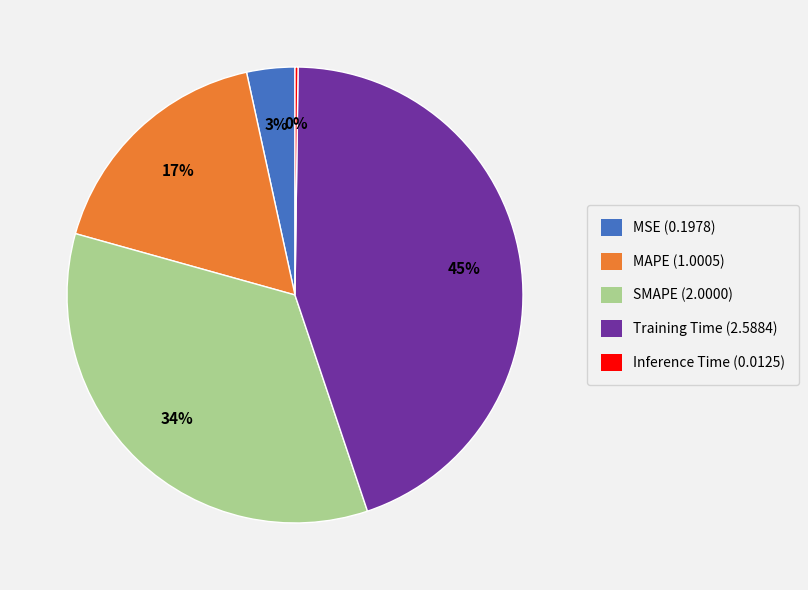

Is the sum of Training Time and MSE greater than half?

No